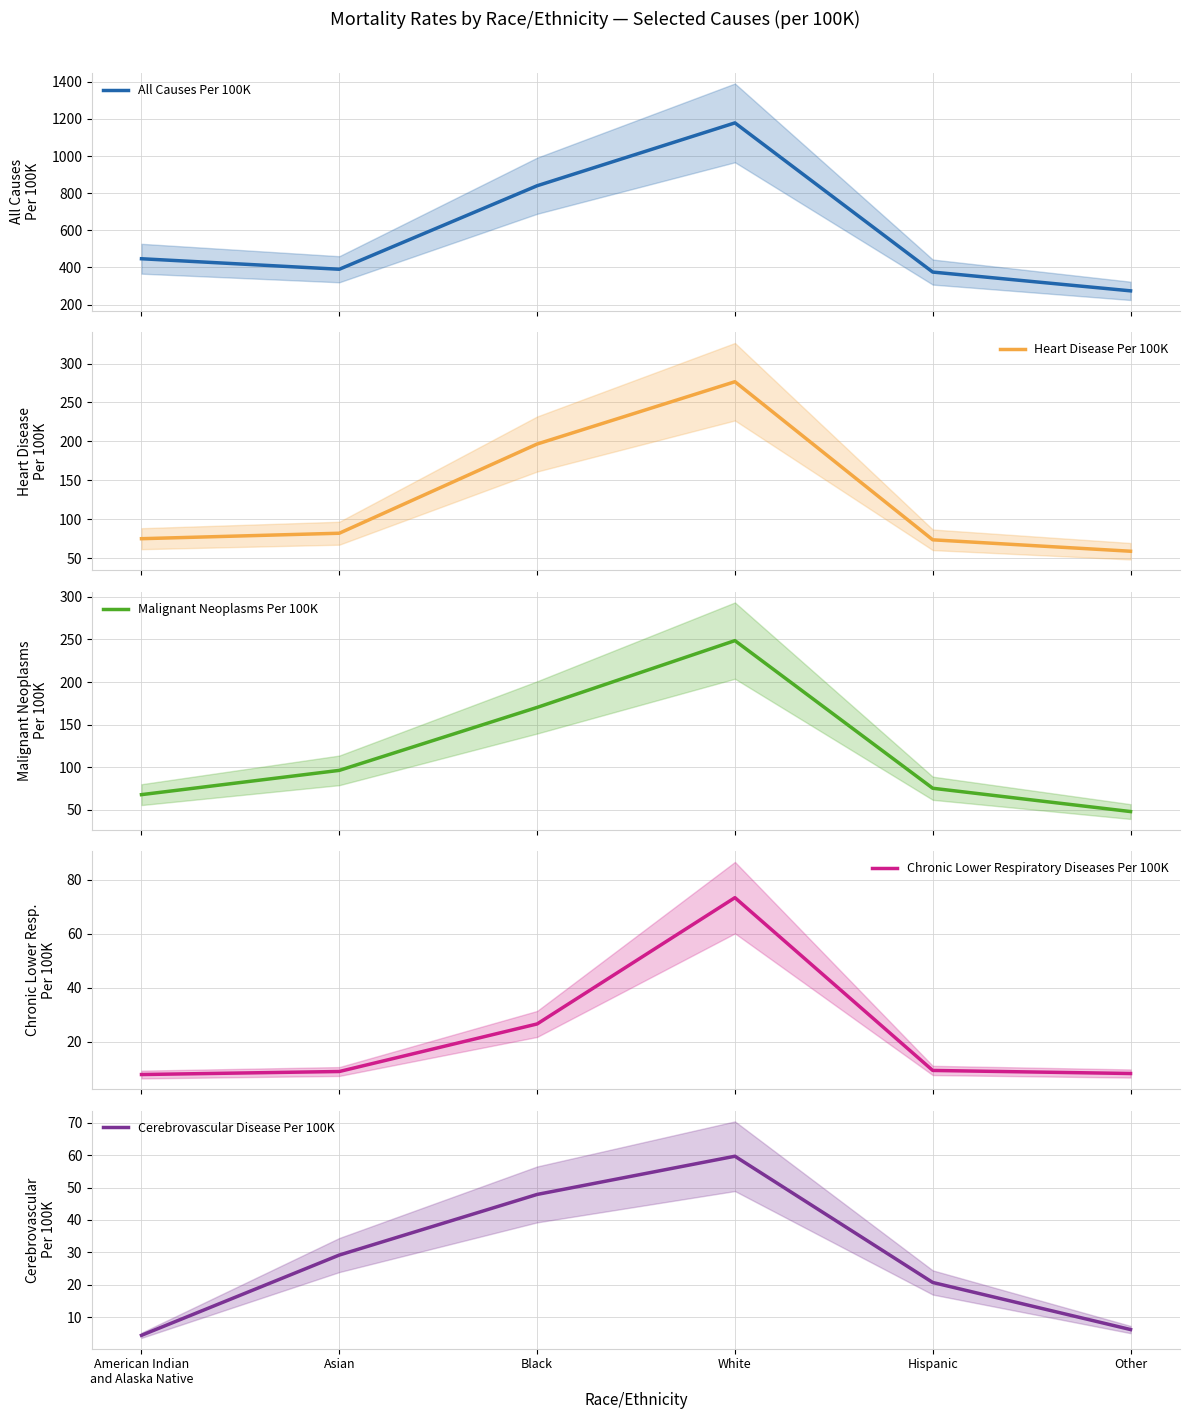

Reading right to left, transcribe all the data shown in this chart.

All Causes Per 100K: Other=273.8	Hispanic=374.9	White=1178.6	Black=840.0	Asian=390.1	American Indian
and Alaska Native=446.7
Heart Disease Per 100K: Other=58.8	Hispanic=73.5	White=276.6	Black=196.6	Asian=81.9	American Indian
and Alaska Native=74.9
Malignant Neoplasms Per 100K: Other=48.1	Hispanic=75.4	White=248.6	Black=170.2	Asian=96.4	American Indian
and Alaska Native=68.0
Chronic Lower Respiratory Diseases Per 100K: Other=8.4	Hispanic=9.5	White=73.3	Black=26.7	Asian=9.1	American Indian
and Alaska Native=8.0
Cerebrovascular Disease Per 100K: Other=6.2	Hispanic=20.7	White=59.7	Black=47.9	Asian=29.2	American Indian
and Alaska Native=4.4